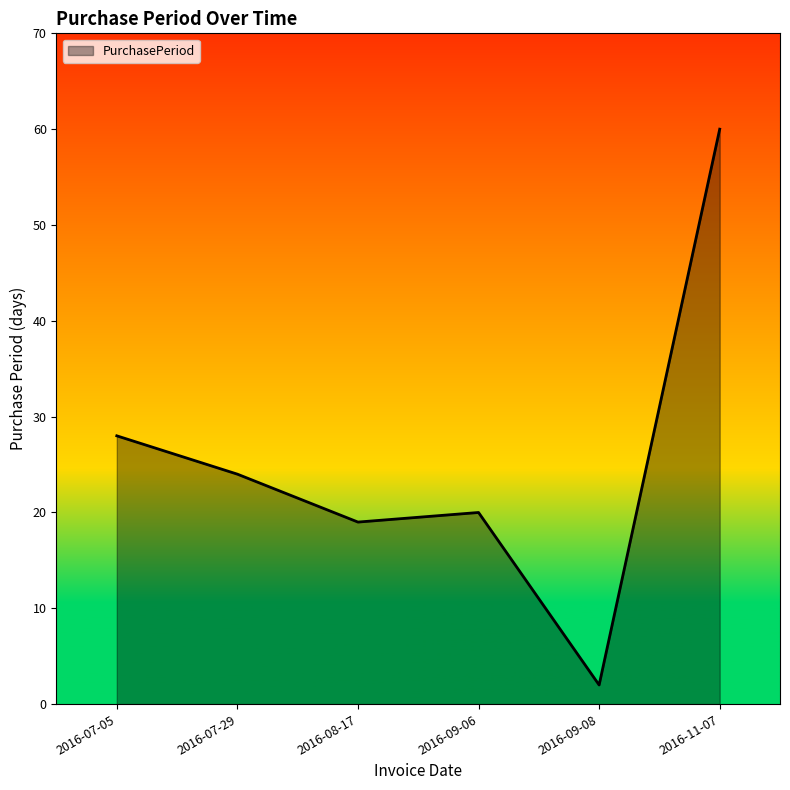

Reading right to left, list all the values displayed in this chart.

60	2	20	19	24	28